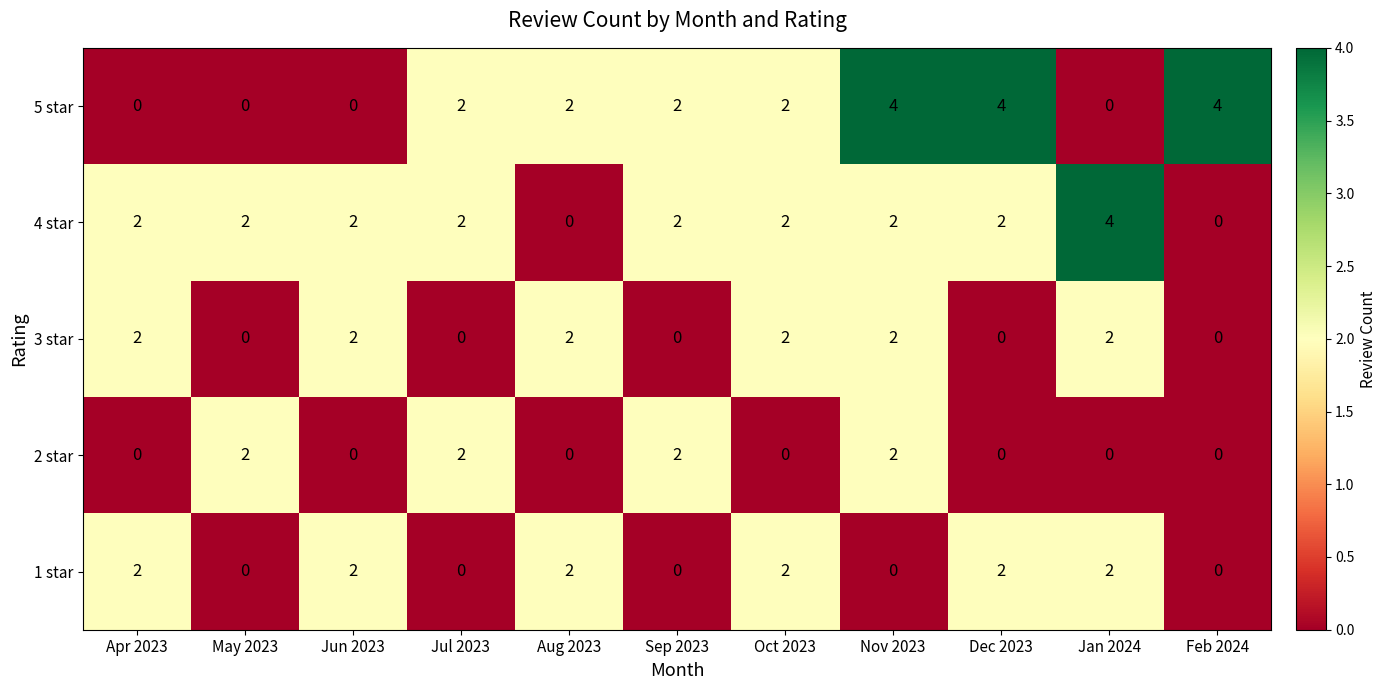

What is the spread (max minus min) of values at Jan 2024?

4